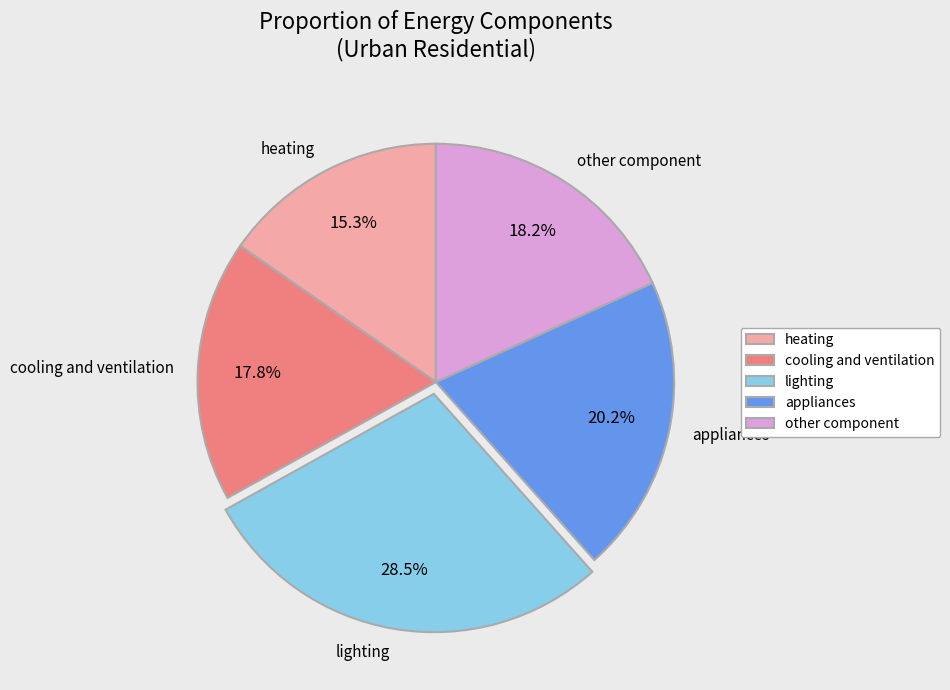

Does cooling and ventilation account for over 50% of the chart?

No